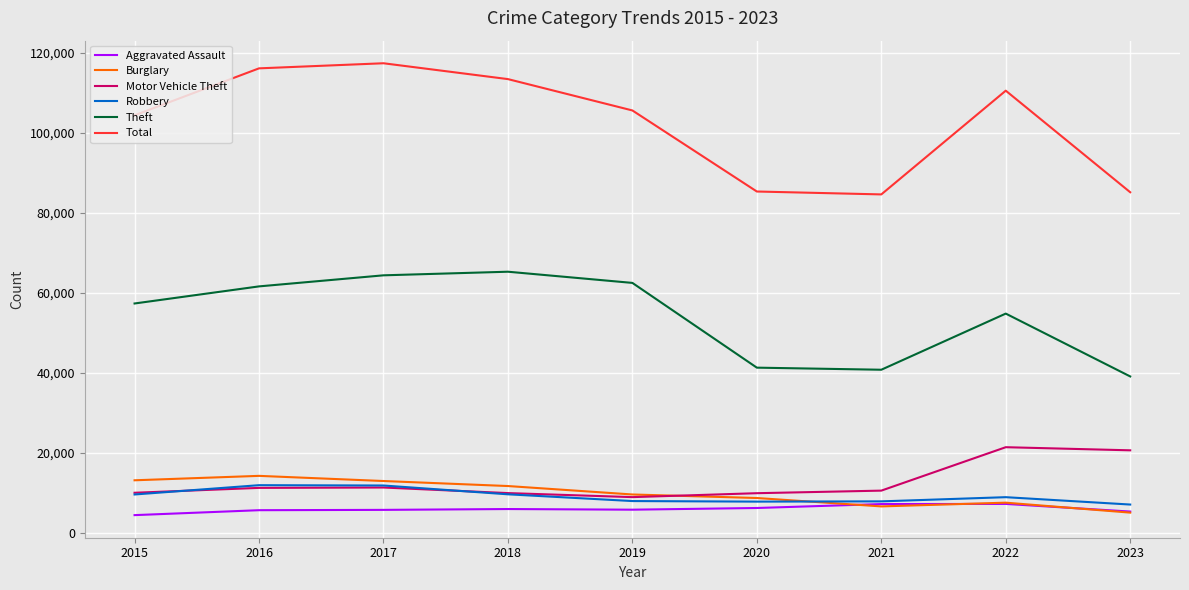

What is the total value across all series at 2015?

199085